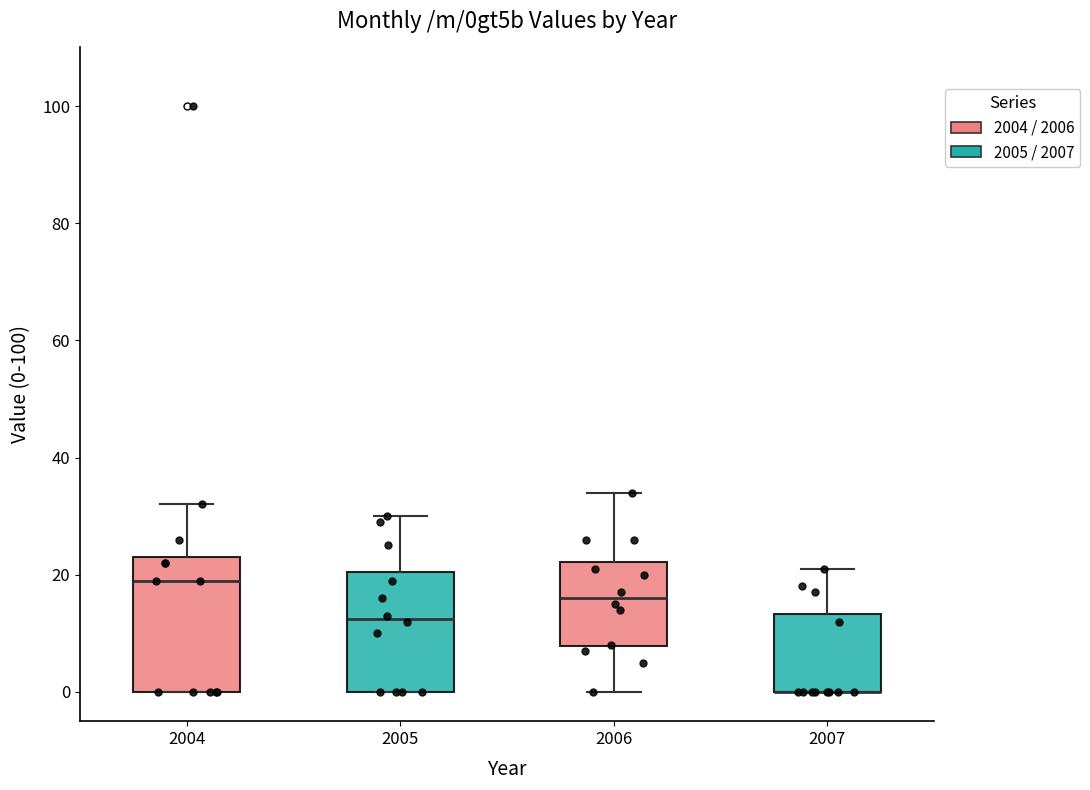

Where does the median line of the box at x = 2004 sit on the y-axis? The values are not printed on the chart, so give them approximately, as read against the axis.

20